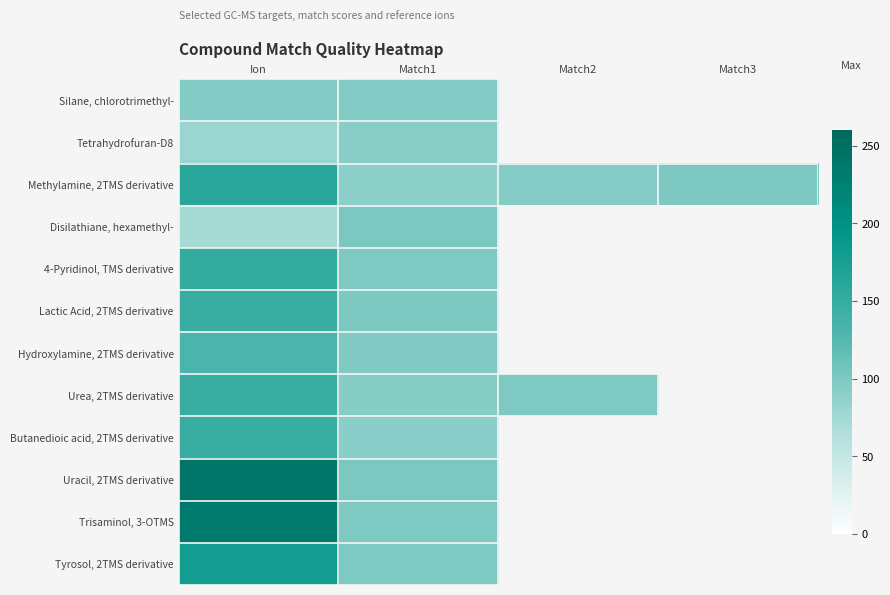

Read the Methylamine, 2TMS derivative value at Match3.

99.0